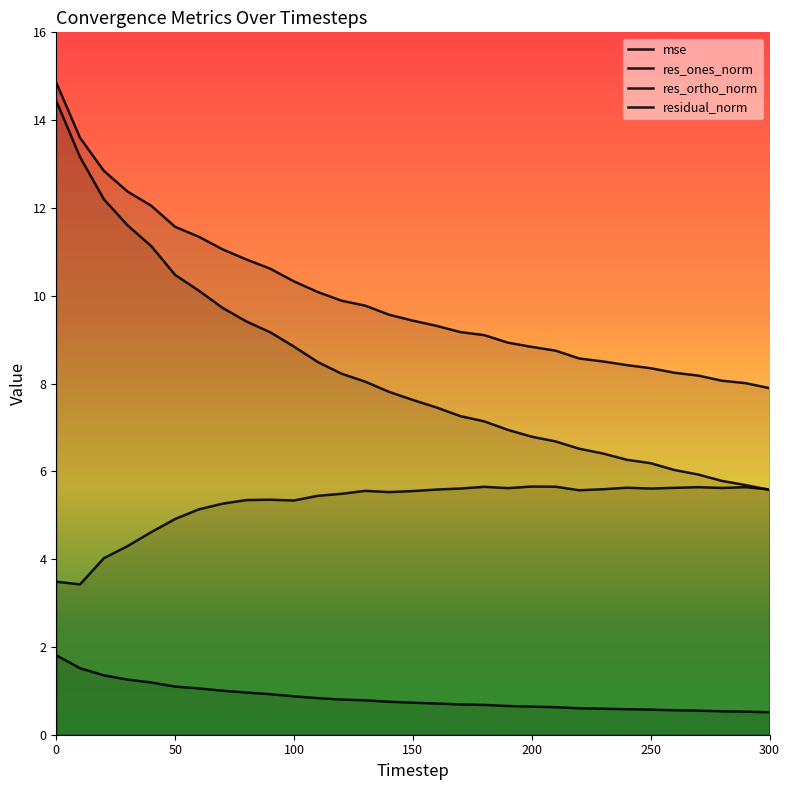

List the series in order of their overall mean, highest first.

residual_norm, res_ones_norm, res_ortho_norm, mse